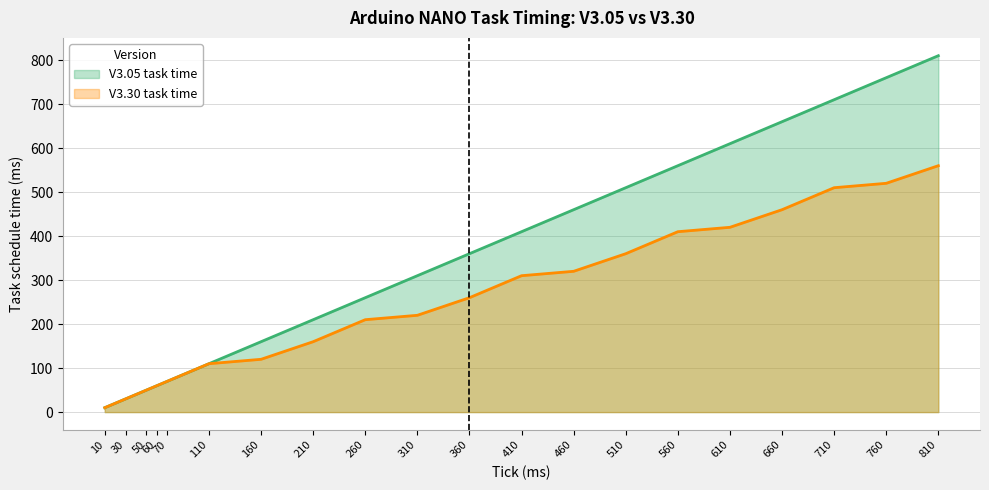

Which series has the largest total across all categories?

V3.05 task time